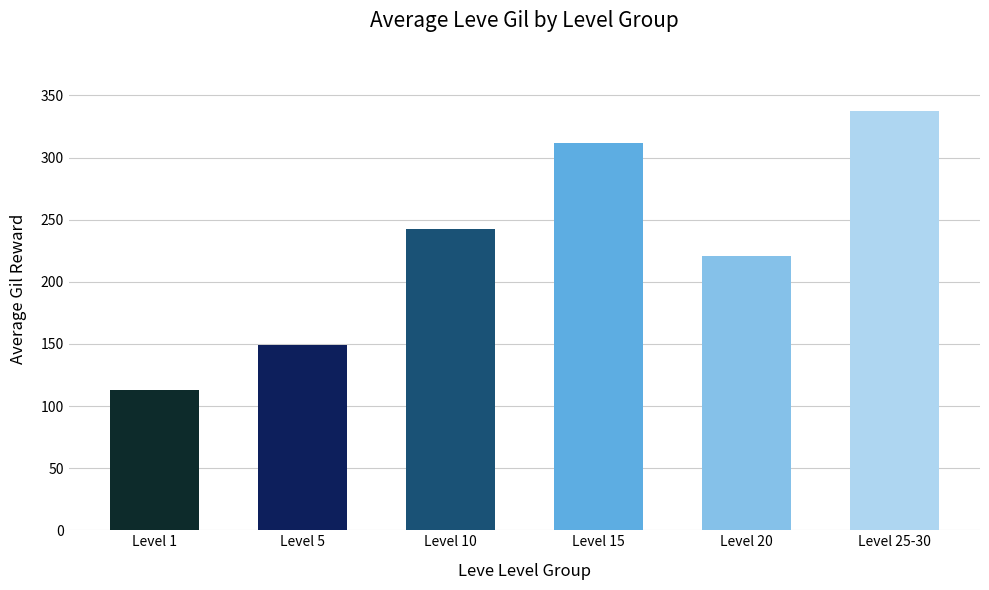

Reading left to right, what are all the values shown in this chart?

Level 1=113.0	Level 5=149.3	Level 10=242.5	Level 15=312.0	Level 20=220.8	Level 25-30=337.7